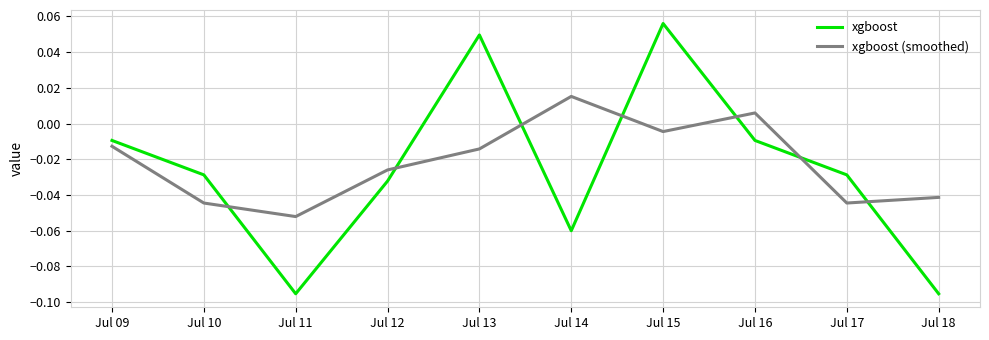

Is the value of xgboost at Jul 18 greater than the value of xgboost (smoothed) at Jul 16?

No